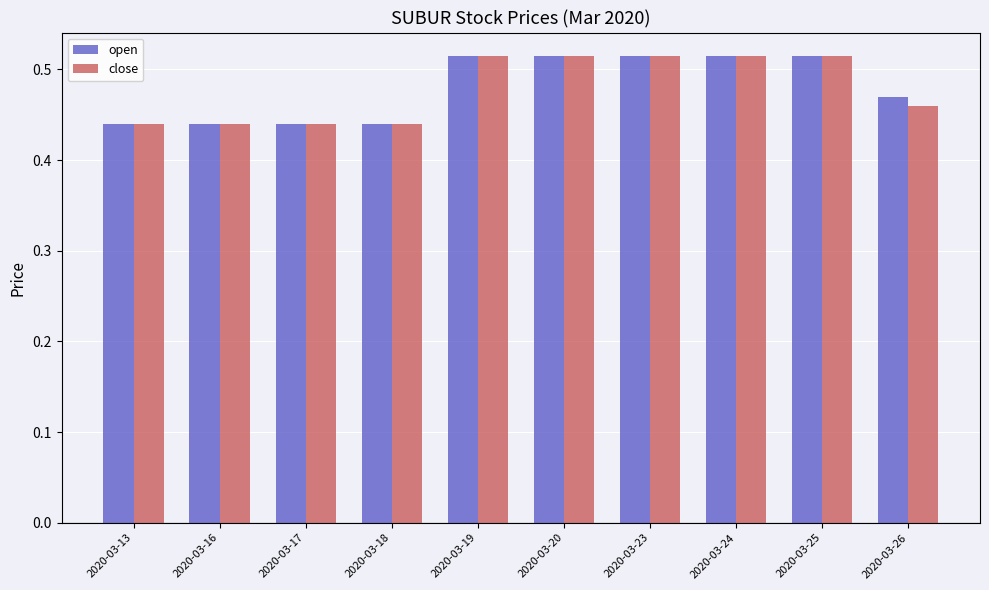

Is it true that open equals 0.2 at 2020-03-13?

False